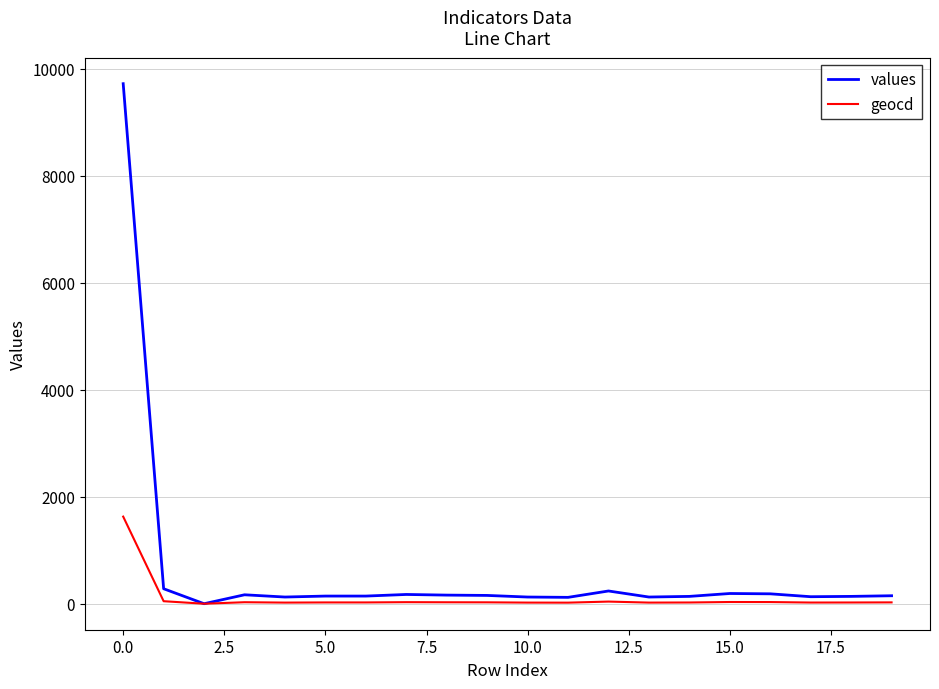

List the series in order of their overall mean, lowest first.

geocd, values